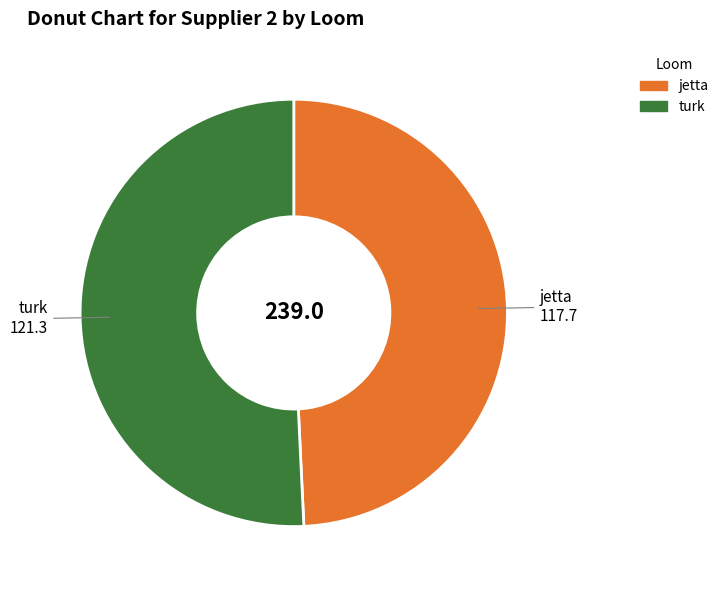

Is turk the majority of the pie?

Yes